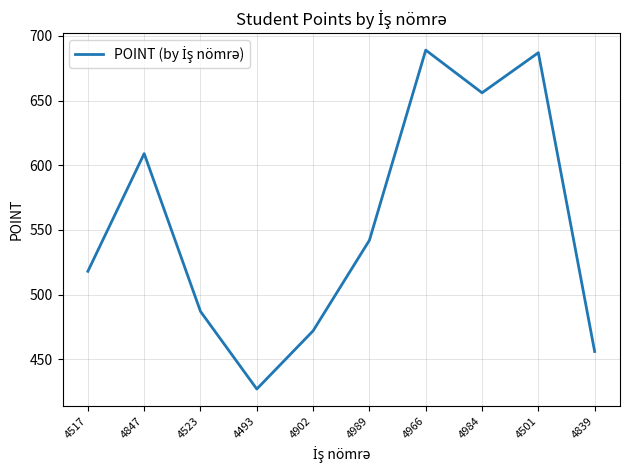

Reading left to right, what are all the values shown in this chart?

518	609	487	427	472	542	689	656	687	456